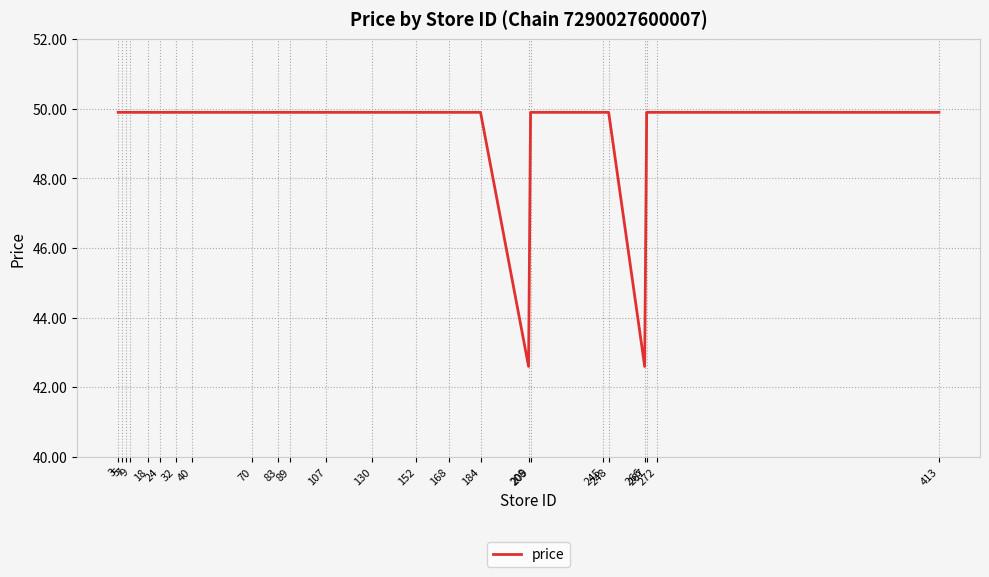

What is the greatest value displayed?

49.9